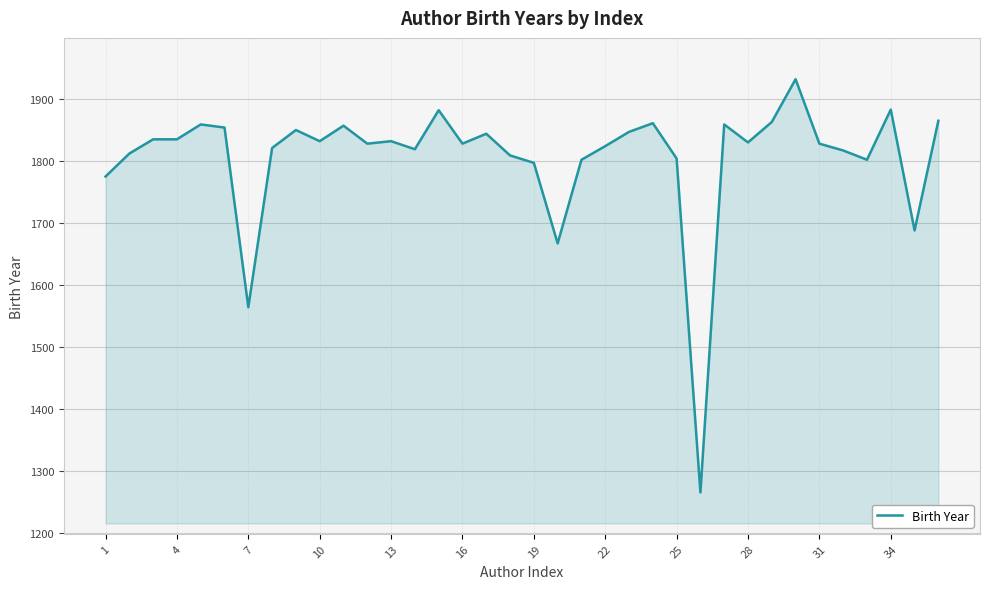

What is the smallest value displayed?

1265